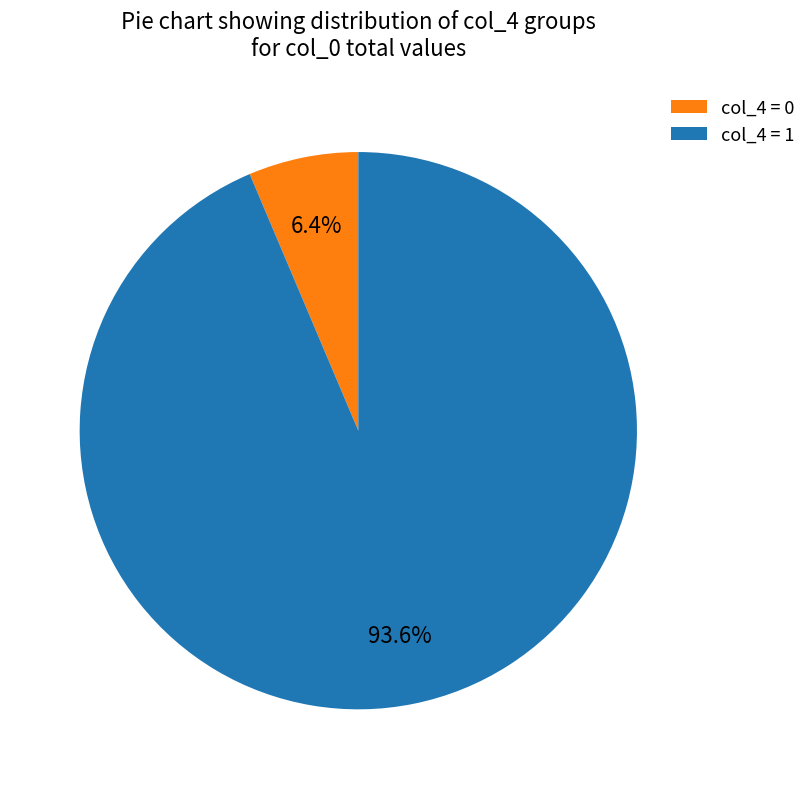

Rank the categories by value from highest to lowest.

col_4 = 1, col_4 = 0